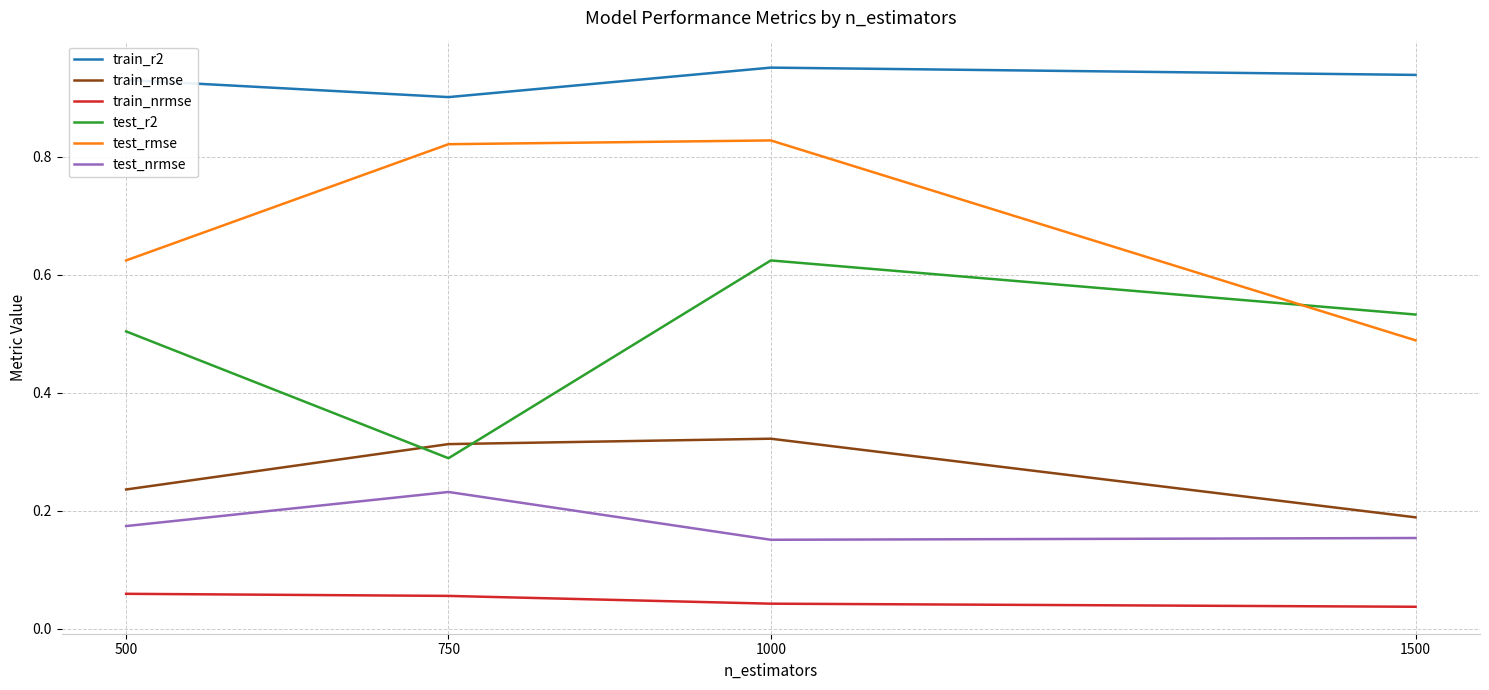

True or false: train_nrmse has a value of 0.0 at 750.

False